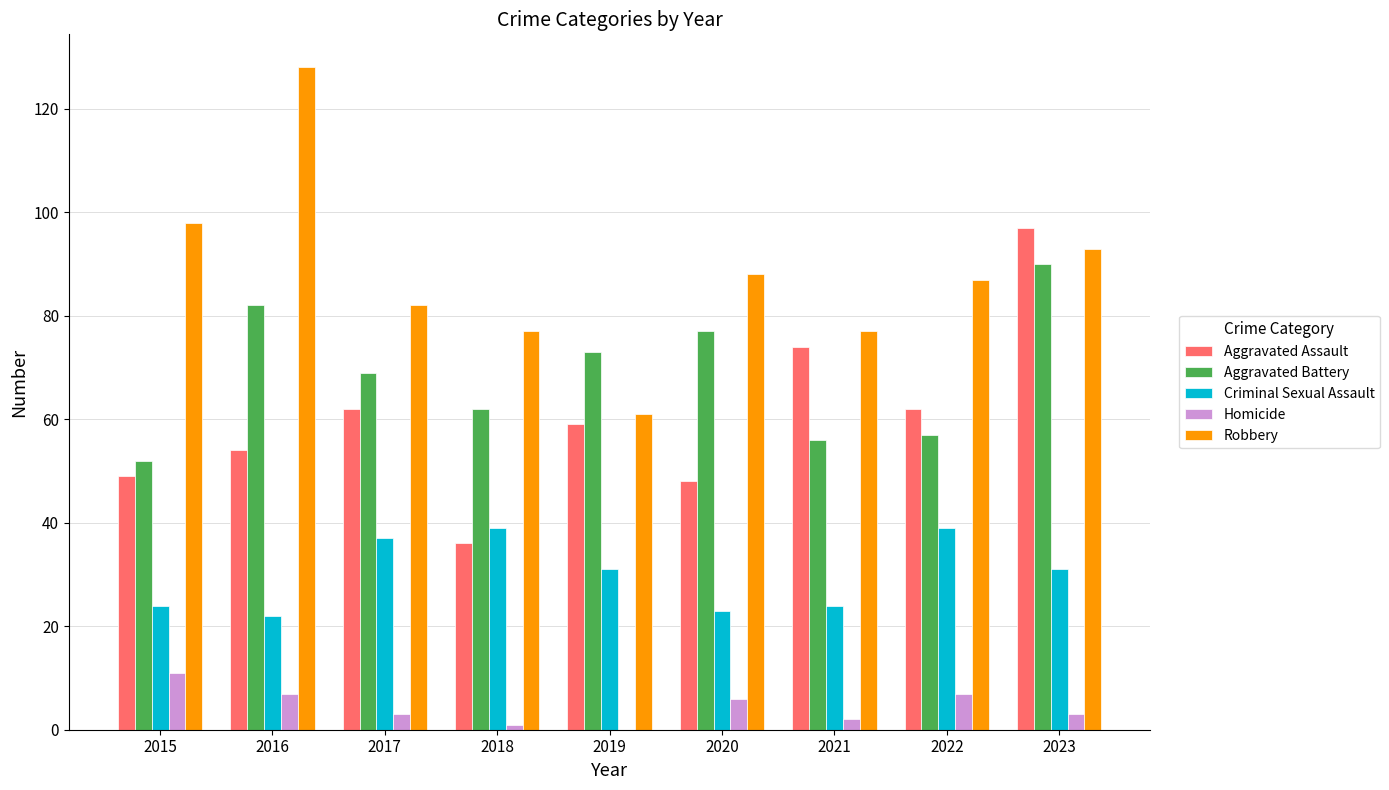

At which label does Criminal Sexual Assault first exceed 31?

2017